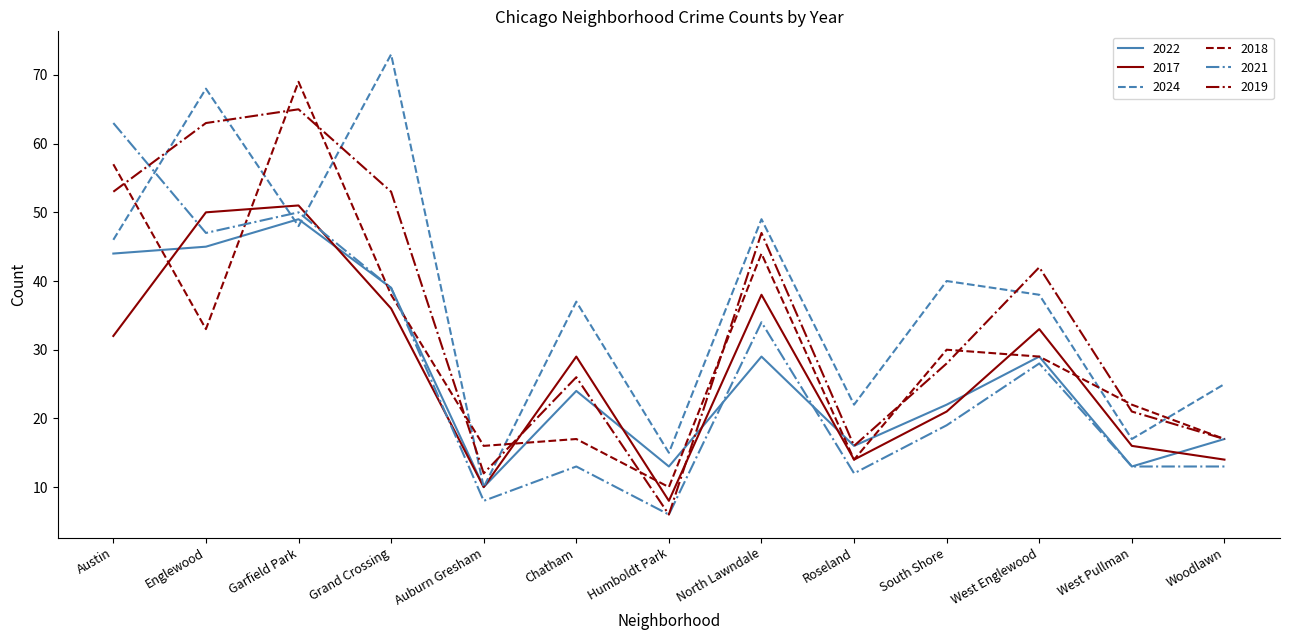

What is the maximum value shown in the chart?

73